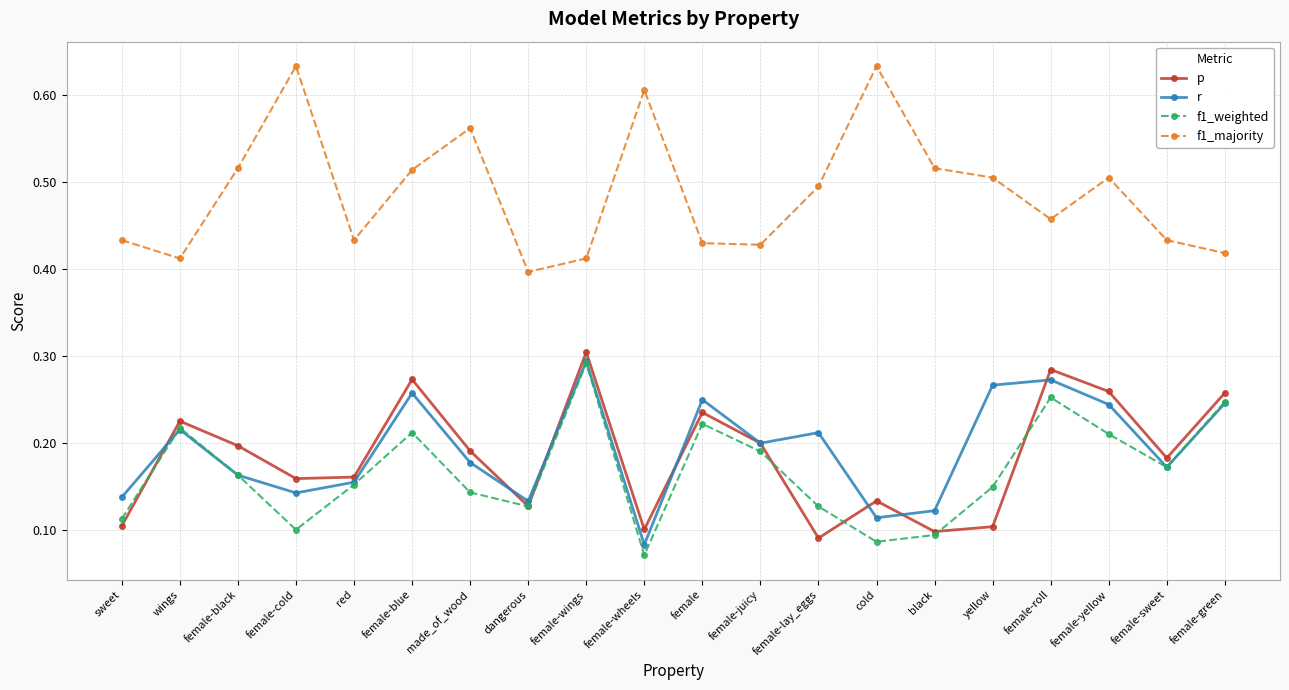

Which series changed the most between dangerous and female-roll?

p